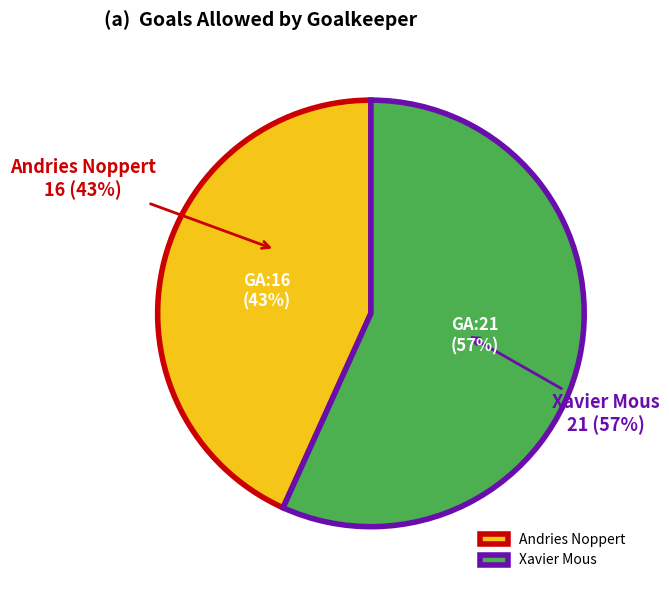

The Andries Noppert slice represents 43% of the pie. True or false?

True